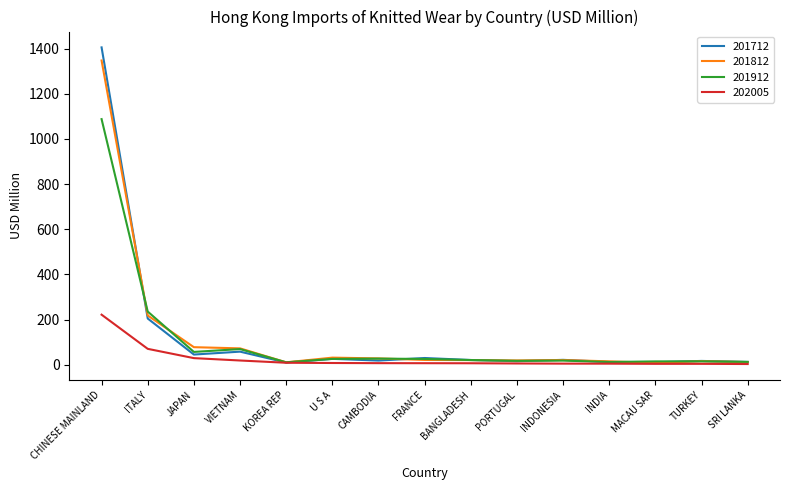

Is the value of 201812 at ITALY greater than the value of 201912 at MACAU SAR?

Yes